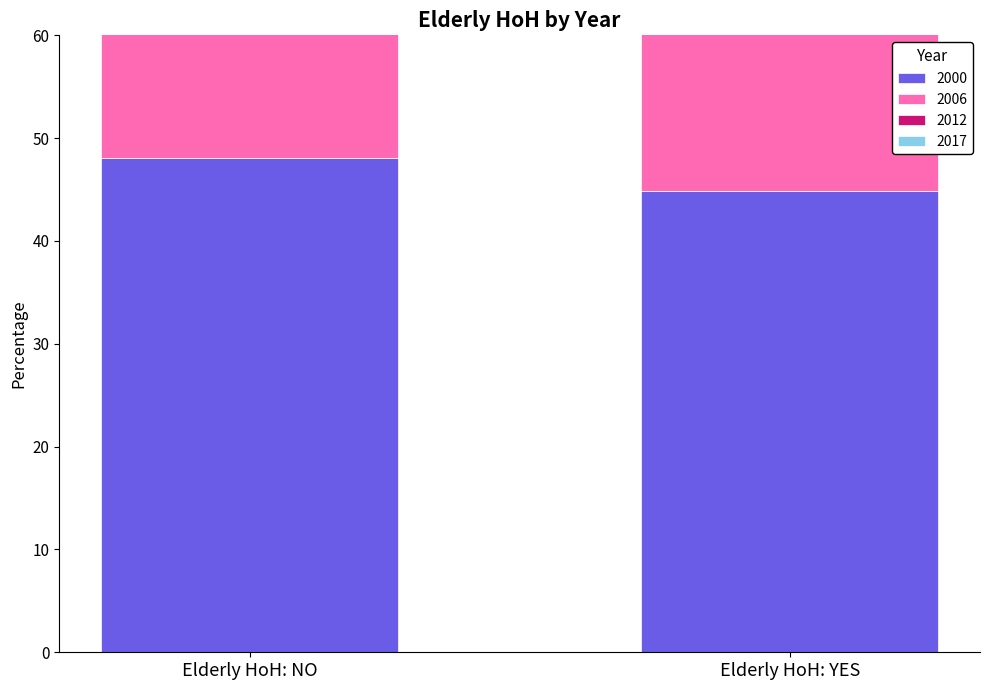

What is the label of the 1st bar from the left?

Elderly HoH: NO